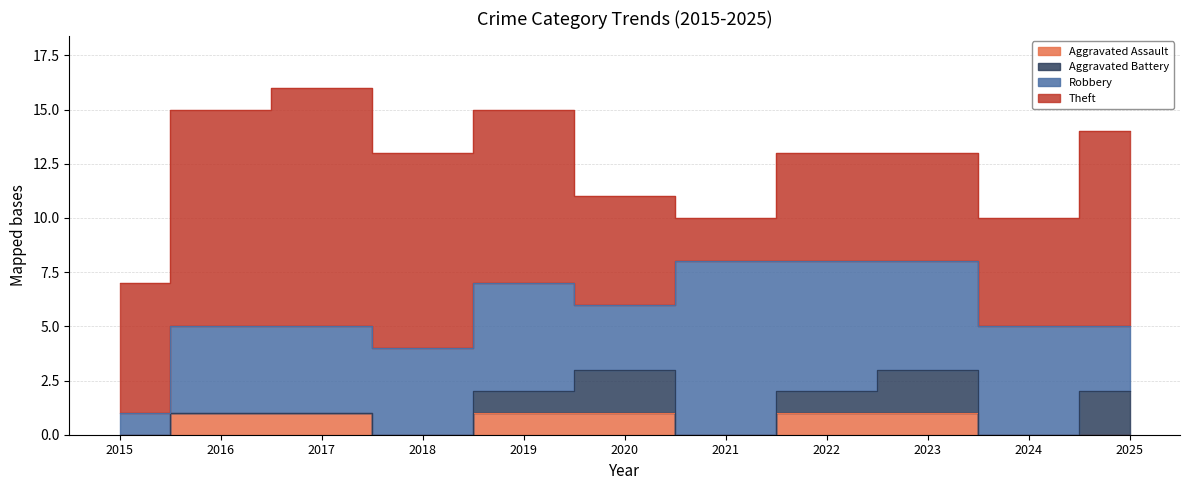

What is the spread (max minus min) of values at 2024?

5